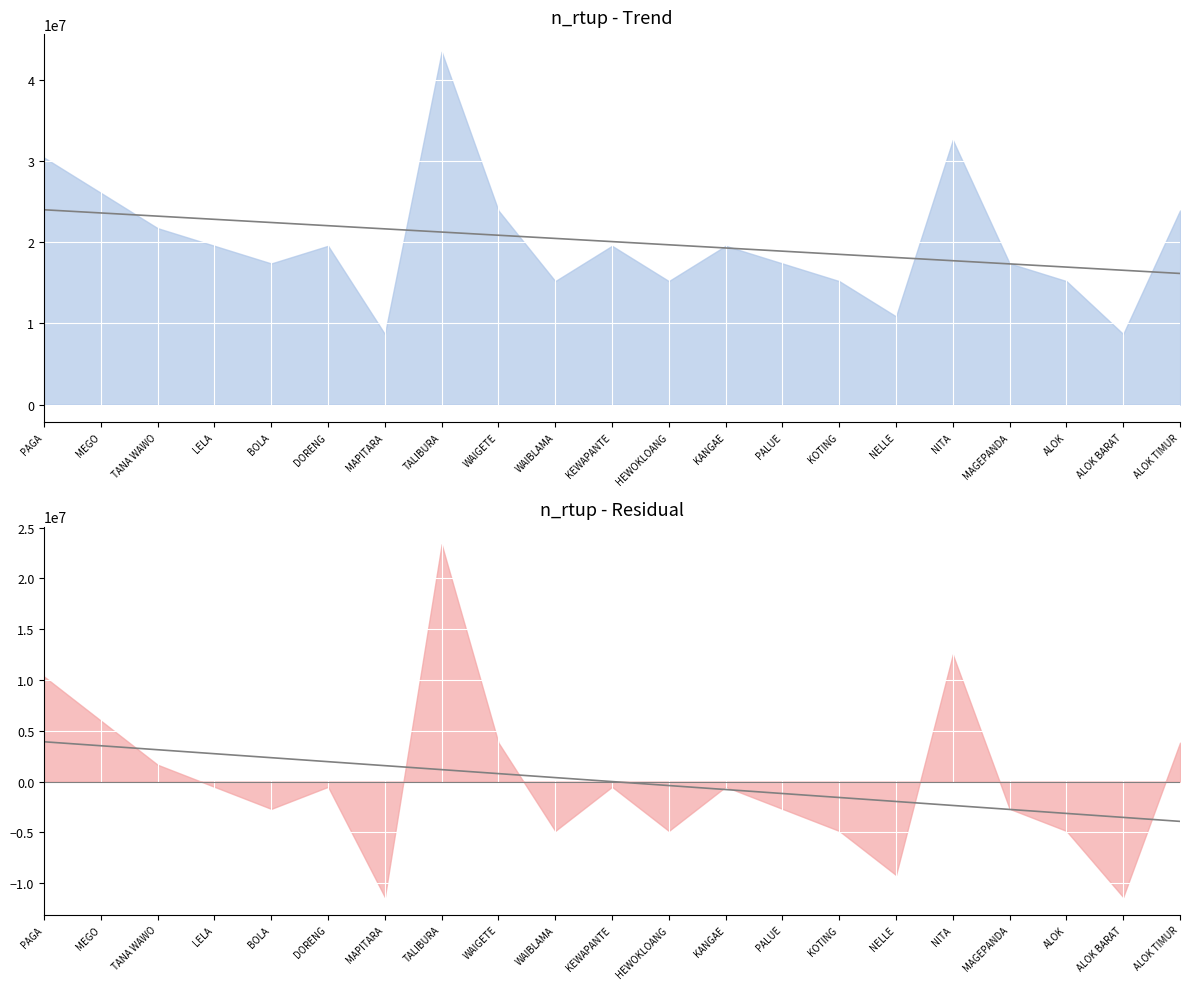

How many lines are shown in the chart?

2